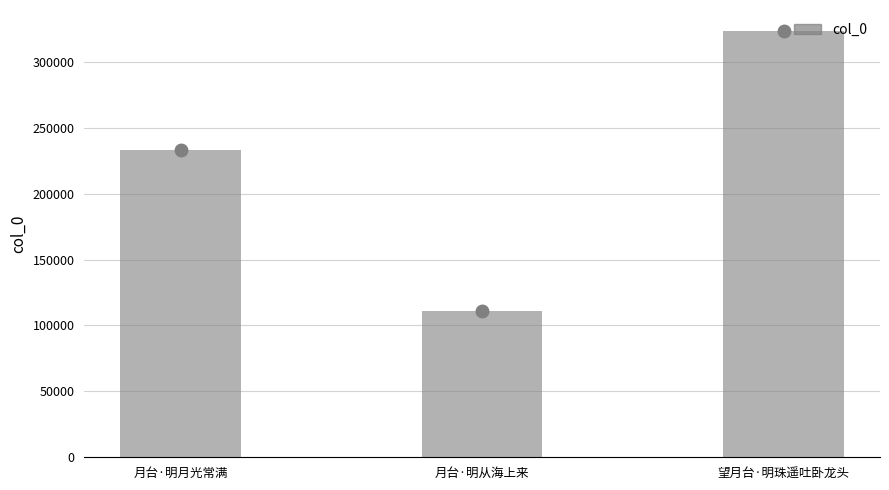

List the labels in order of value, largest first.

望月台·明珠遥吐卧龙头, 月台·明月光常满, 月台·明从海上来